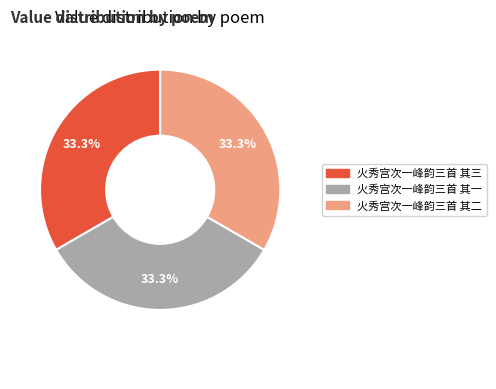

What percentage do 火秀宫次一峰韵三首 其二 and 火秀宫次一峰韵三首 其一 together represent?

66.7%